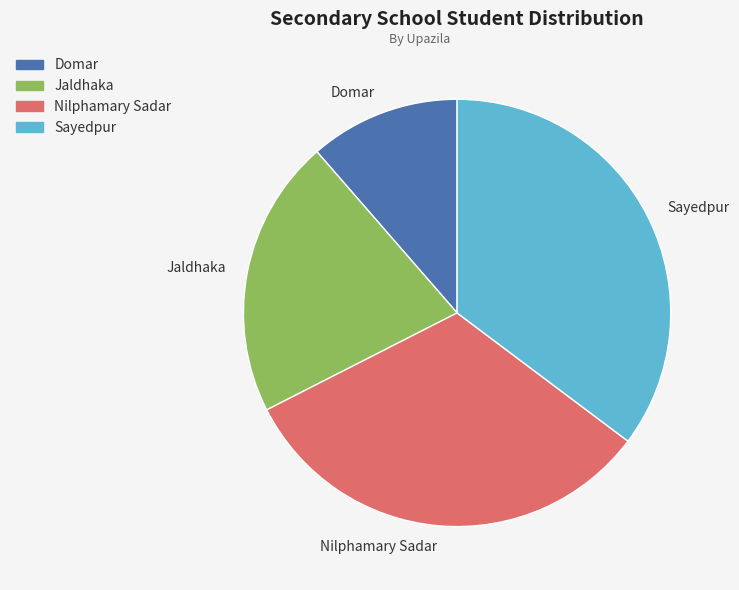

Rank the categories by value from highest to lowest.

Sayedpur, Nilphamary Sadar, Jaldhaka, Domar